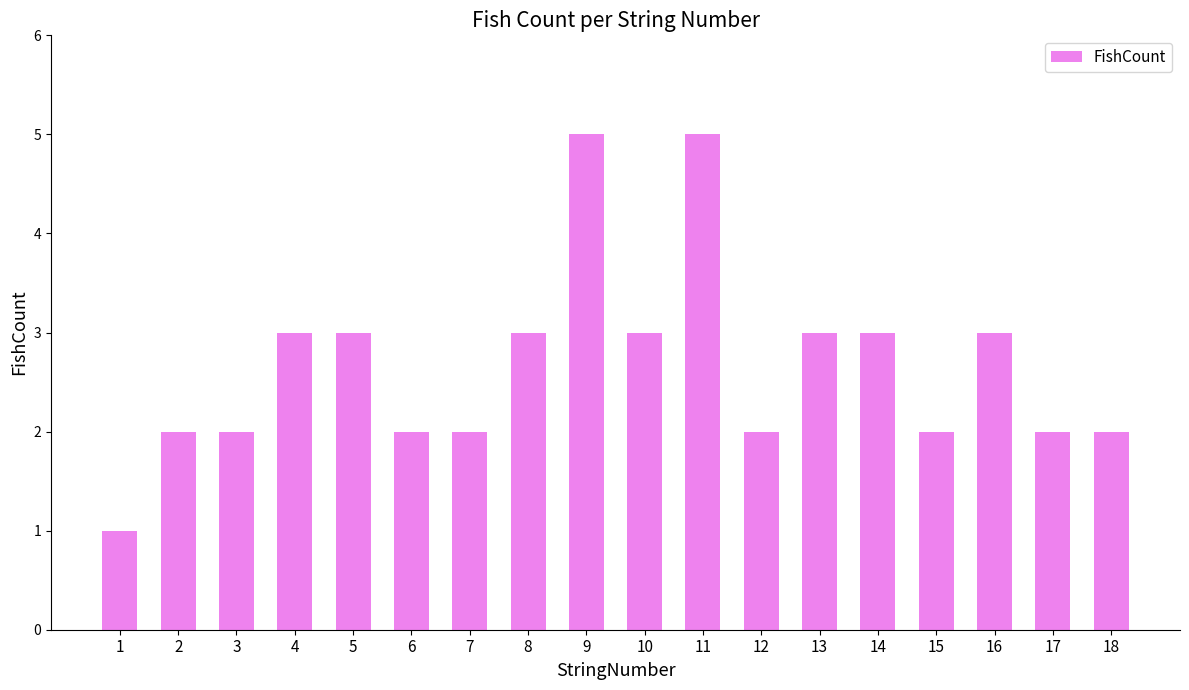

The value at 14 is 1. True or false?

False